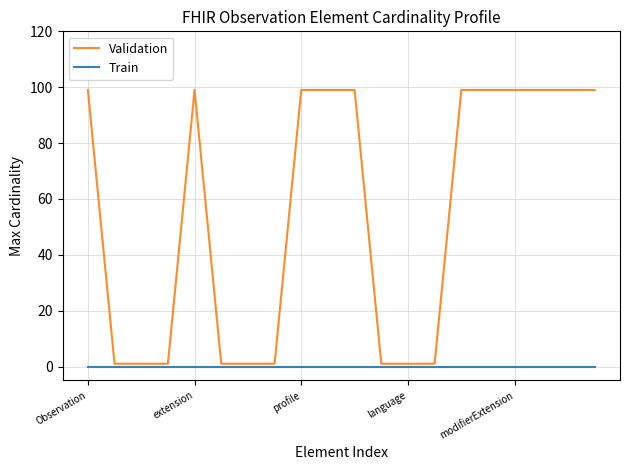

True or false: Train and Validation intersect in this chart.

False